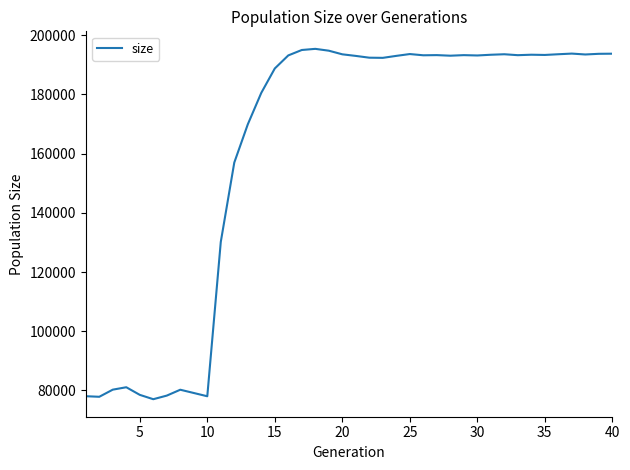

What is the smallest value displayed?

77021